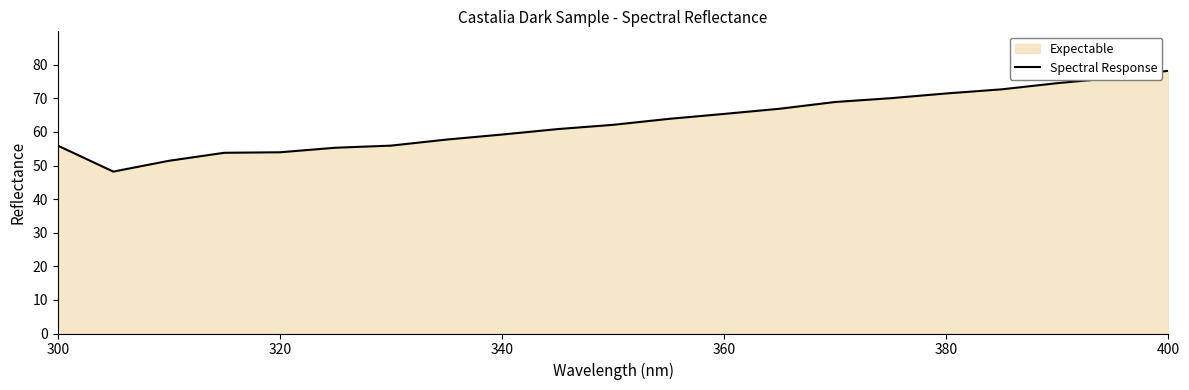

How many lines are shown in the chart?

1